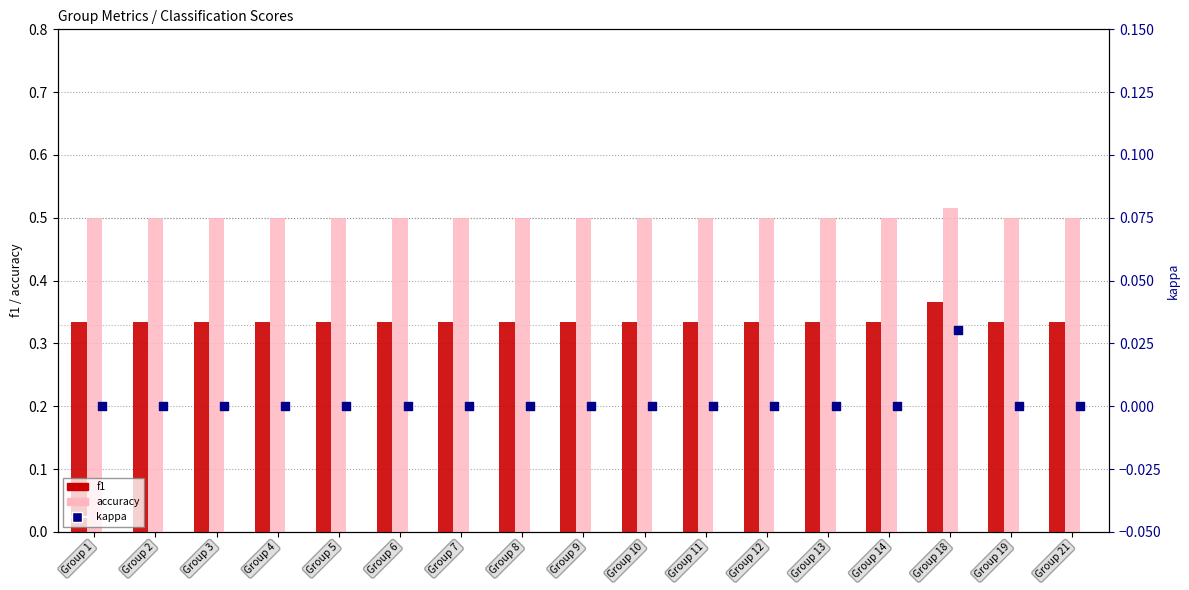

Is the value of accuracy at Group 13 greater than the value of kappa at Group 7?

Yes